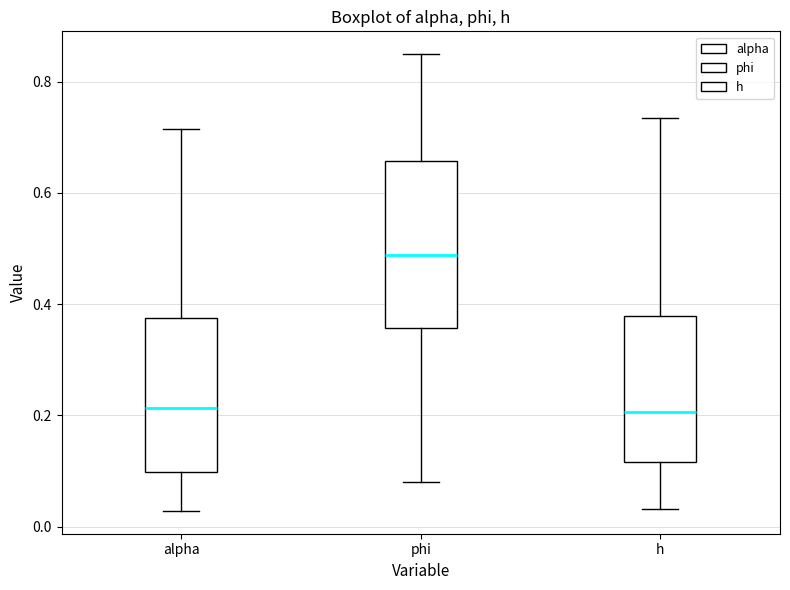

Reading left to right, read every box against the y-axis: the position of its median line, the range the box covers, and the ends of its whiskers. The values are not printed on the chart, so give them approximately, as read against the axis.

alpha: median 0.22, box 0.10 to 0.38, whiskers 0.02 to 0.72
phi: median 0.48, box 0.36 to 0.66, whiskers 0.08 to 0.84
h: median 0.20, box 0.12 to 0.38, whiskers 0.04 to 0.74